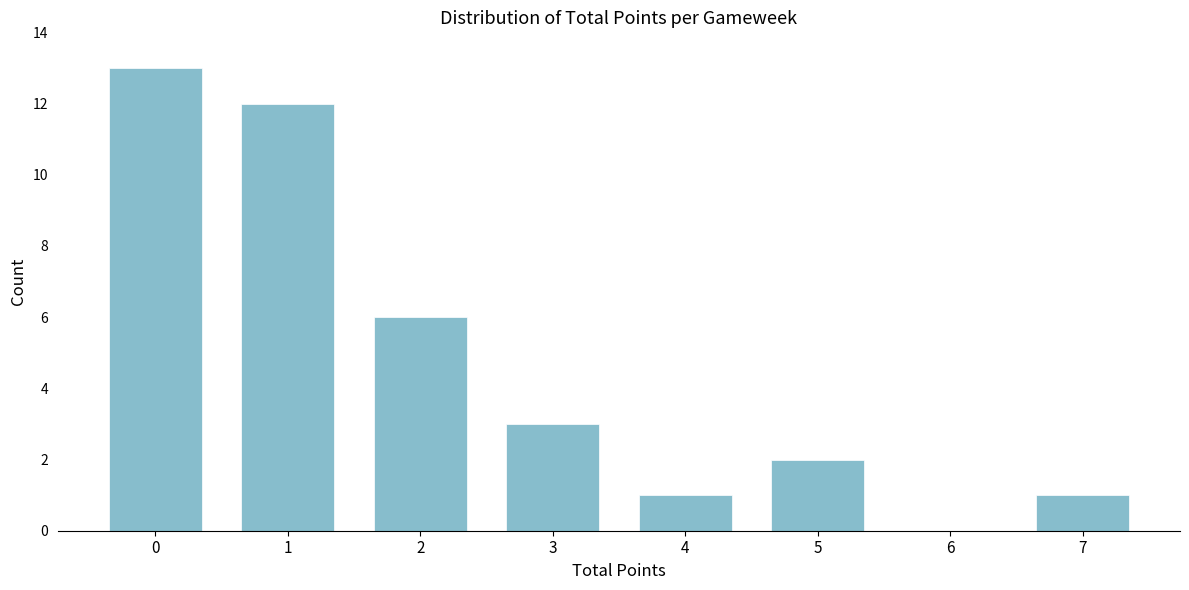

Reading left to right, transcribe all the data shown in this chart.

0=13	1=12	2=6	3=3	4=1	5=2	6=0	7=1